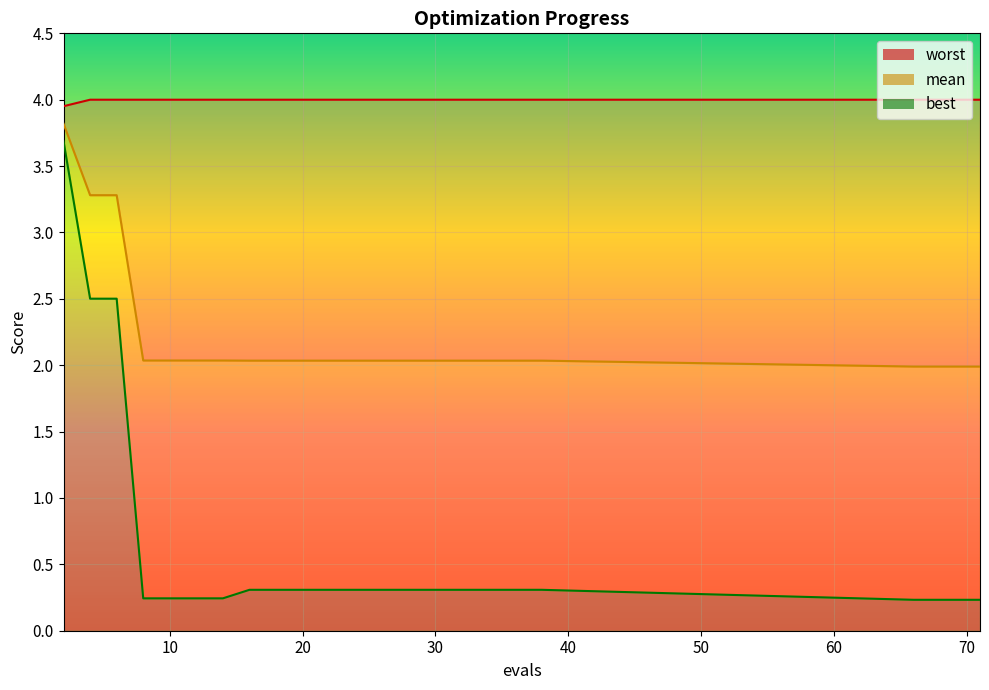

True or false: worst line has more than 1 interior local peaks.

False